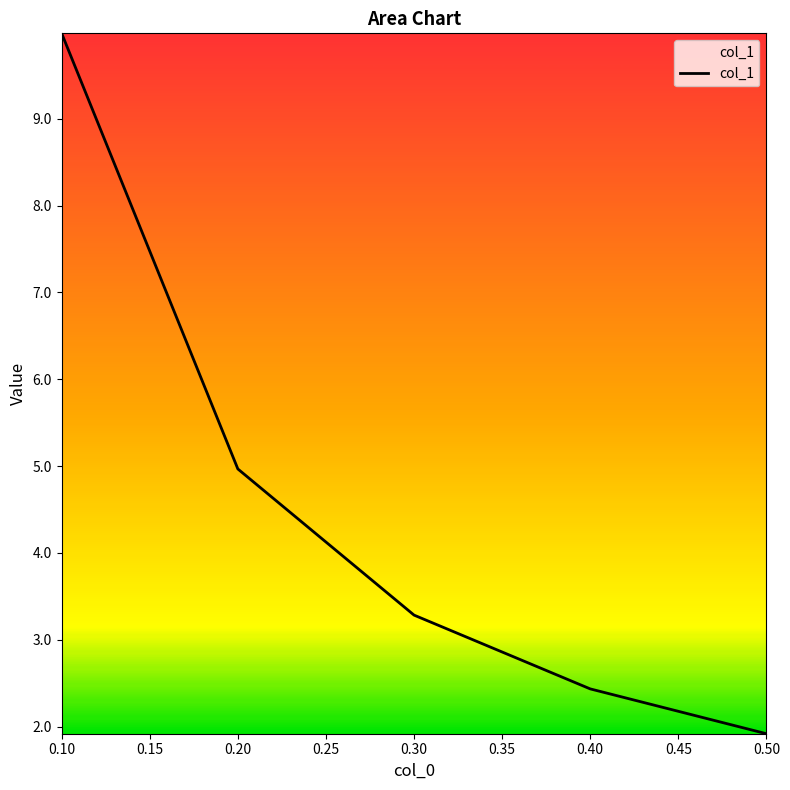

The value at 0.20 is 1.2. True or false?

False